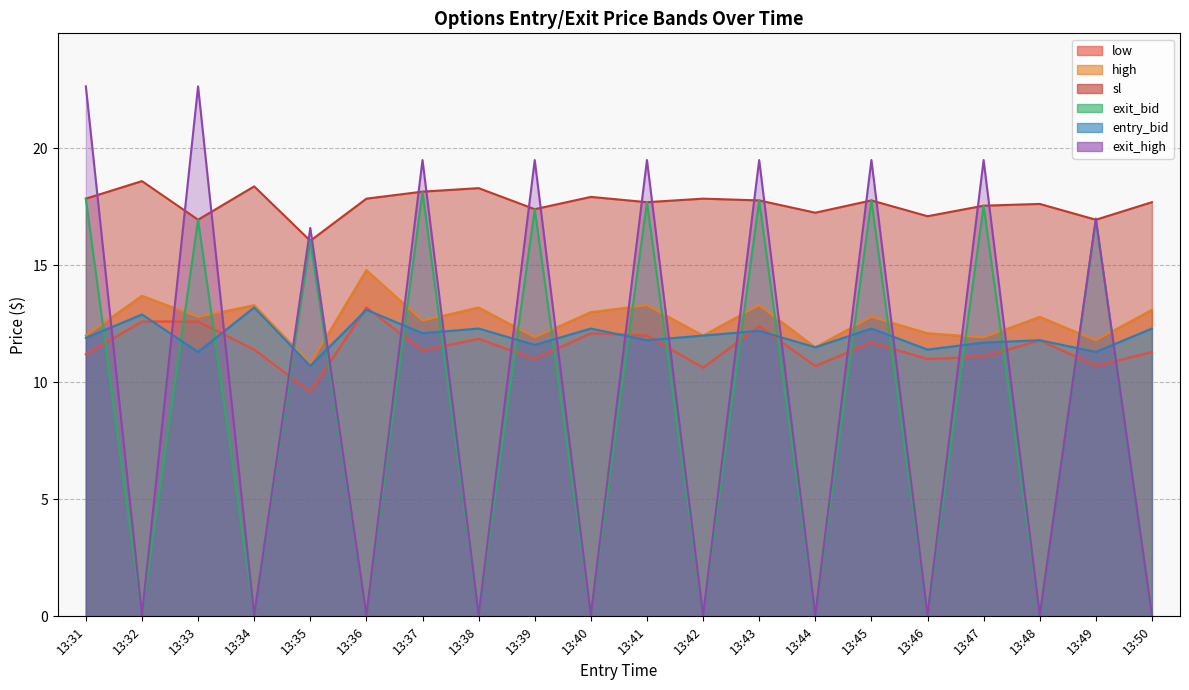

True or false: low and high intersect in this chart.

False